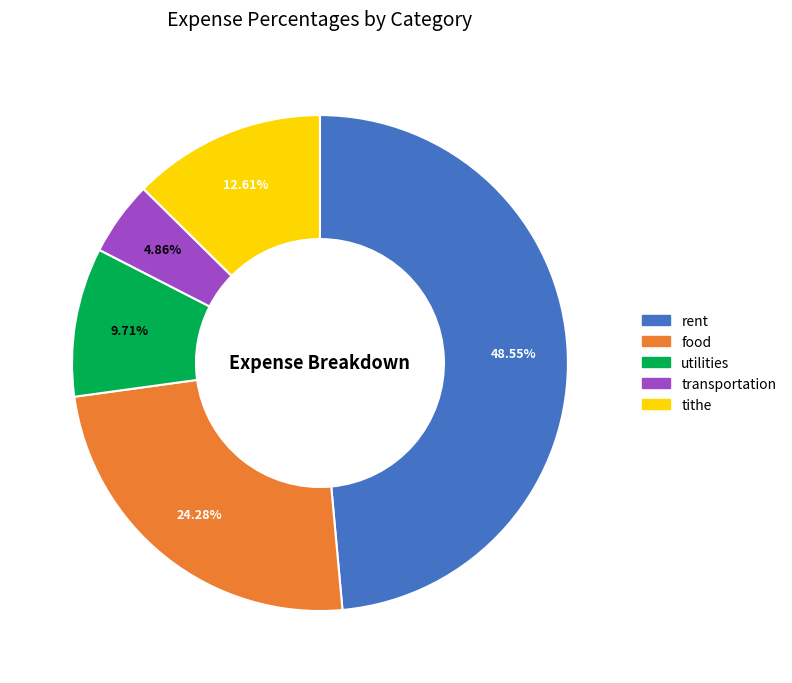

How much of the chart is everything except food?

75.7%